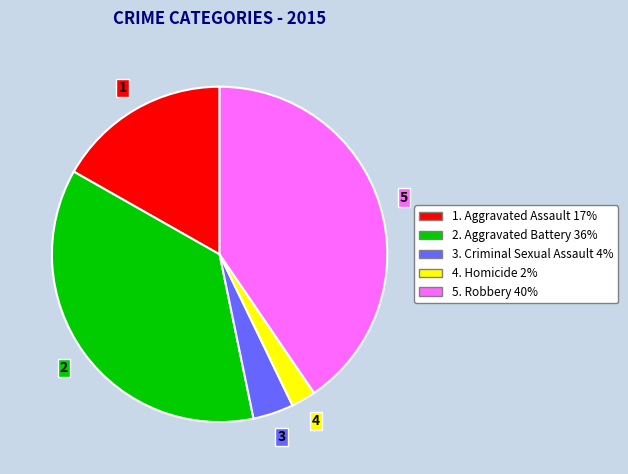

Is there any slice that represents more than half of the pie?

No